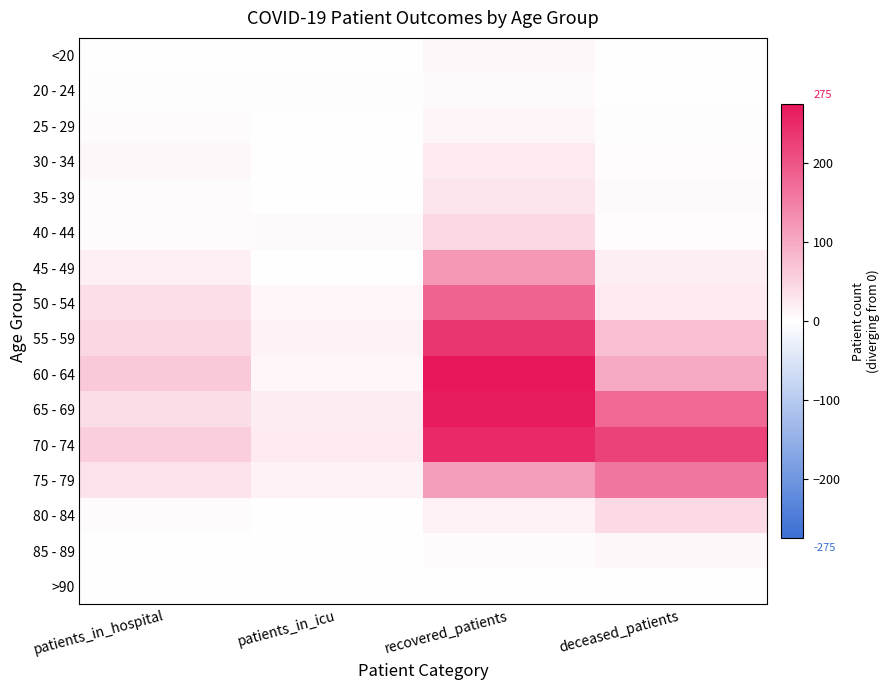

At how many categories does at least one series exceed 143?

2